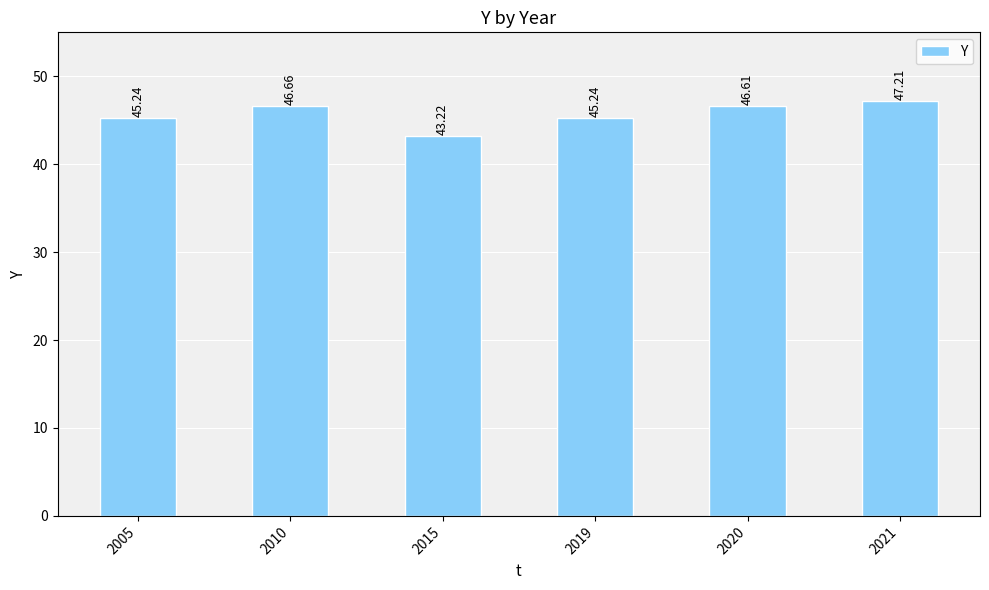

What is the sum of the values at 2015 and 2019?

88.5